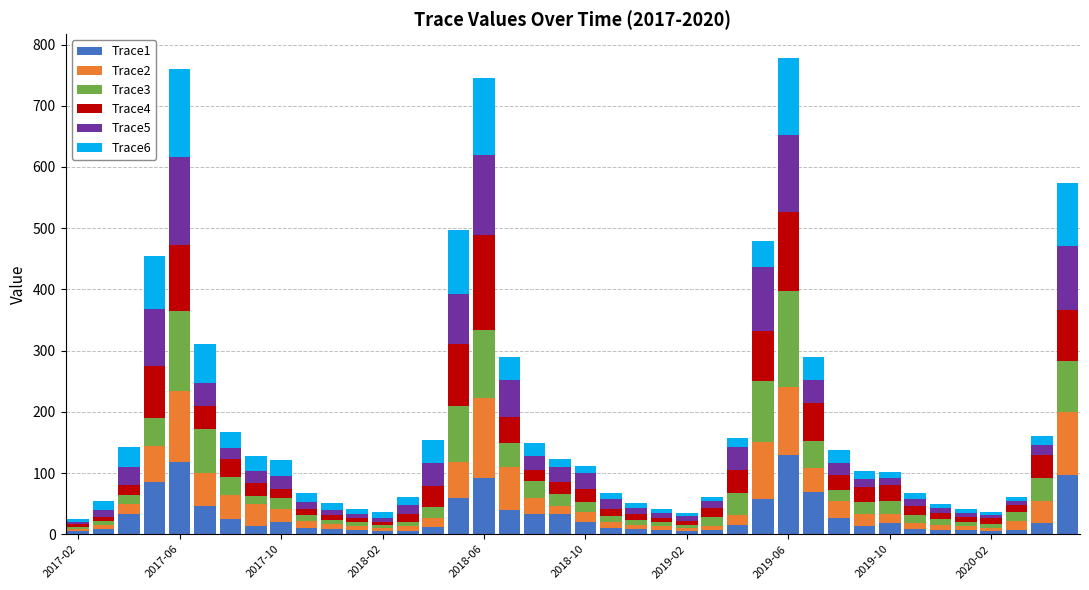

What is the maximum value for Trace1?

129.2